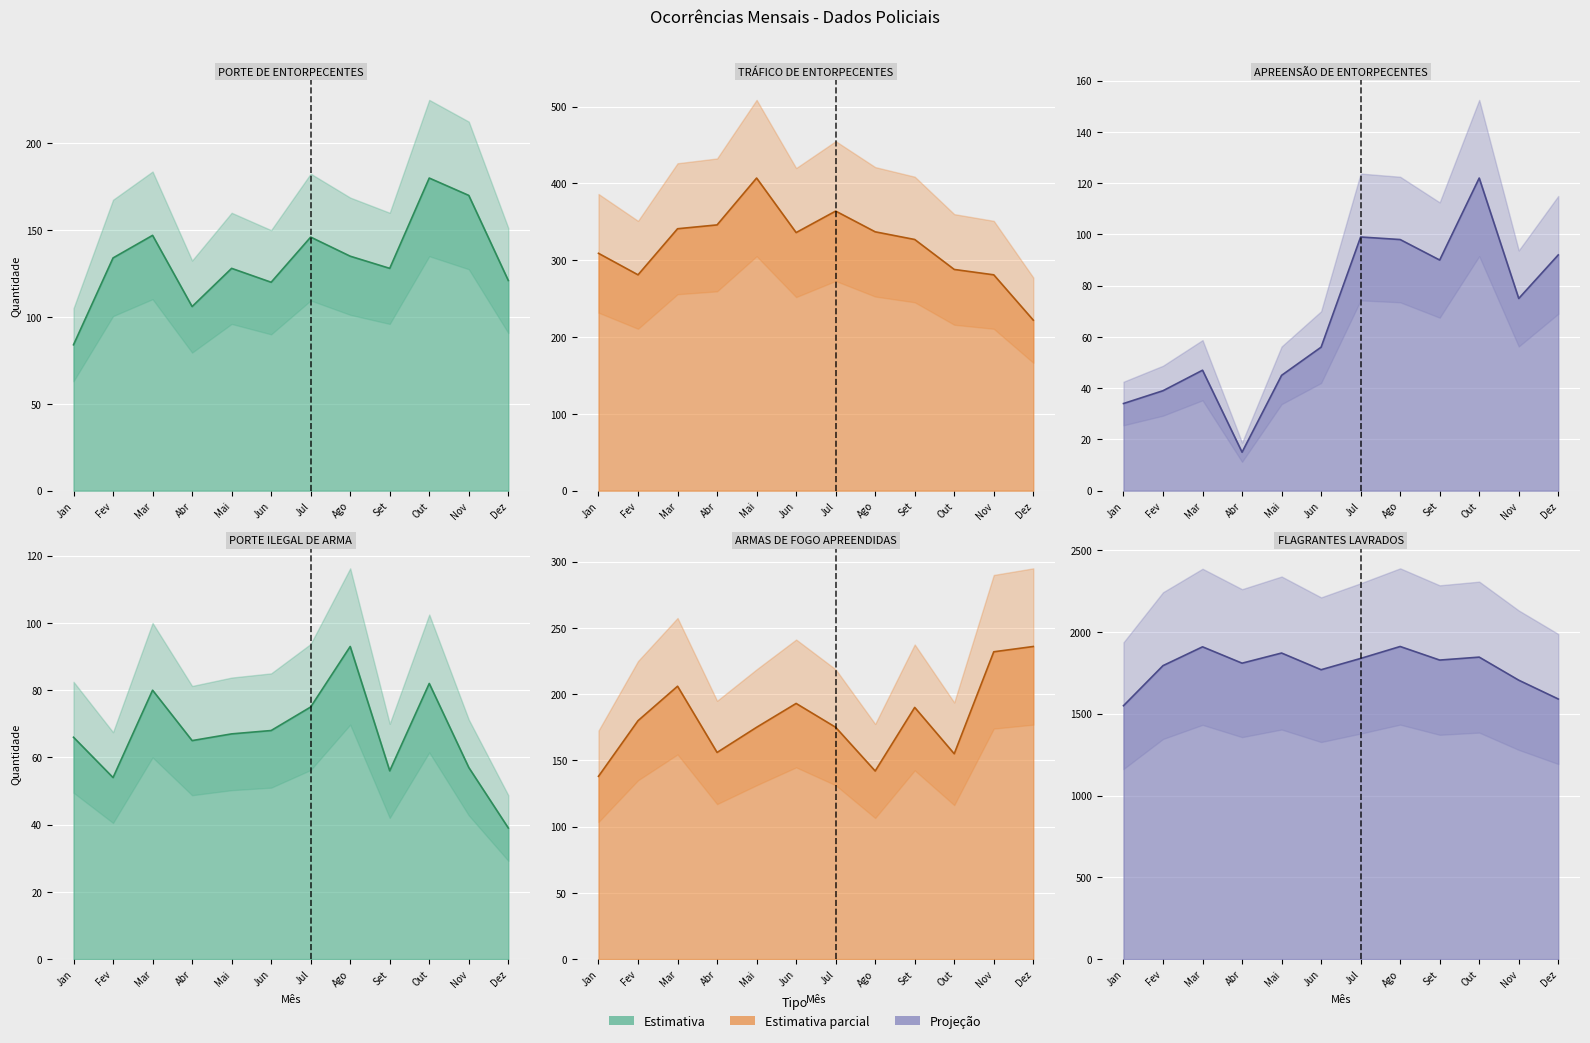

What is the total value across all series at Out?

2673